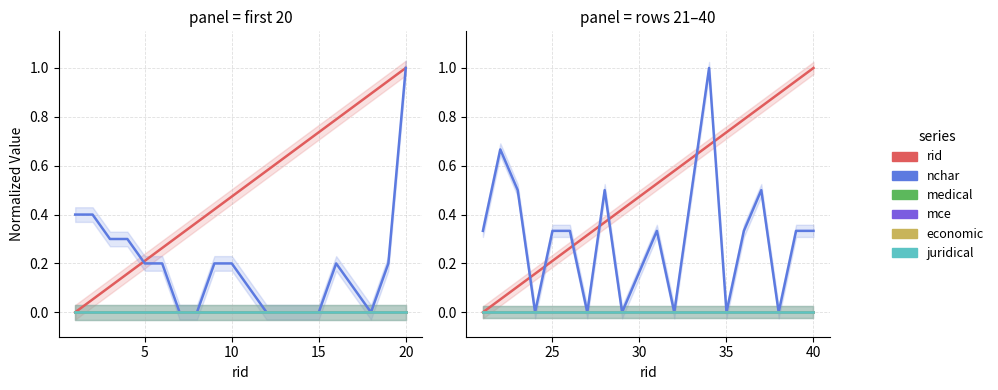

How many lines are shown in the chart?

6